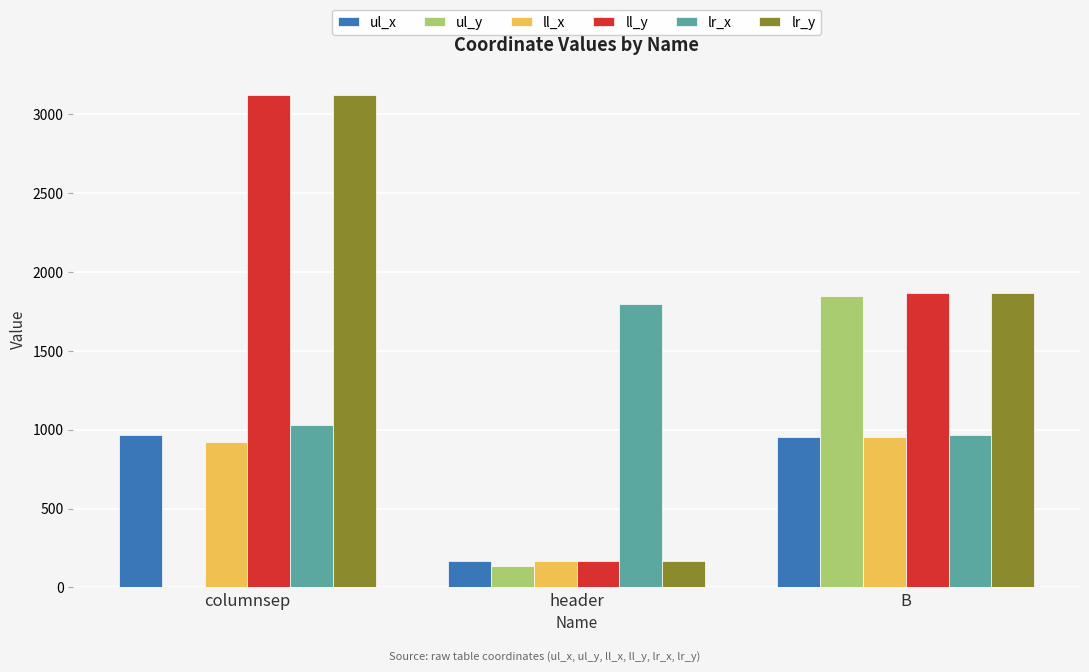

Are the bars grouped side by side (vs. stacked)?

Yes